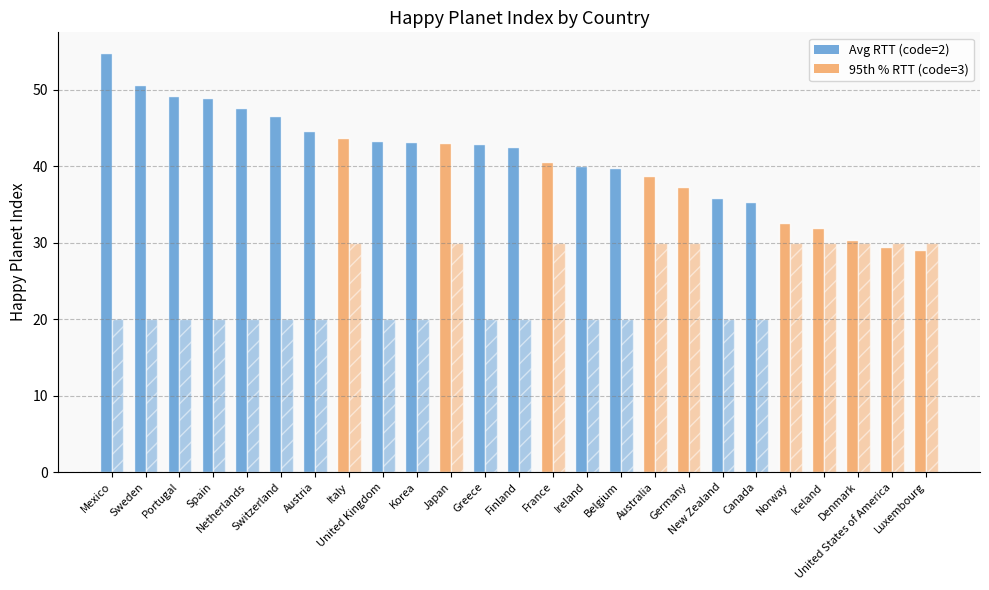

How many bars are there in total?

50